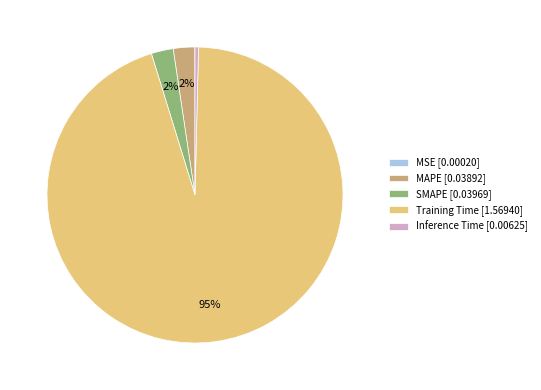

Which has a higher value, Training Time [1.56940] or SMAPE [0.03969]?

Training Time [1.56940]